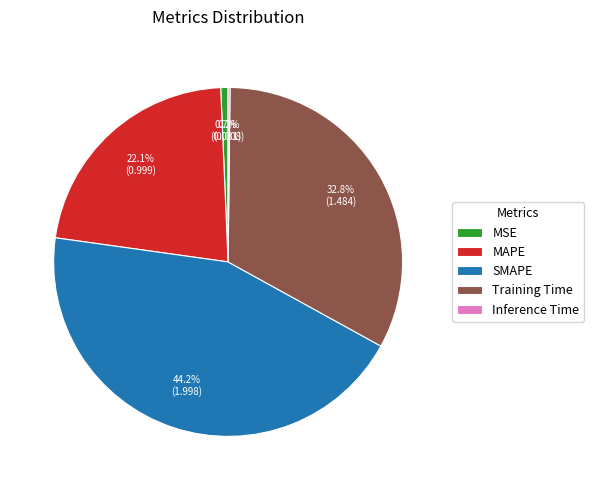

To the nearest percent, what is the average slice percentage?

20%